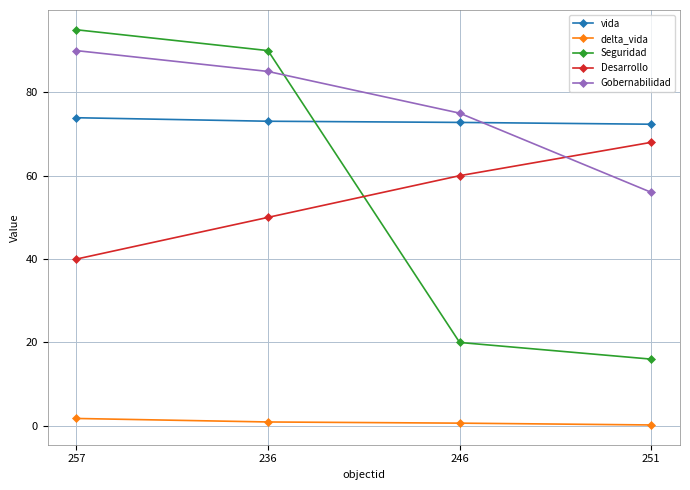

How many data points does each series have?

4